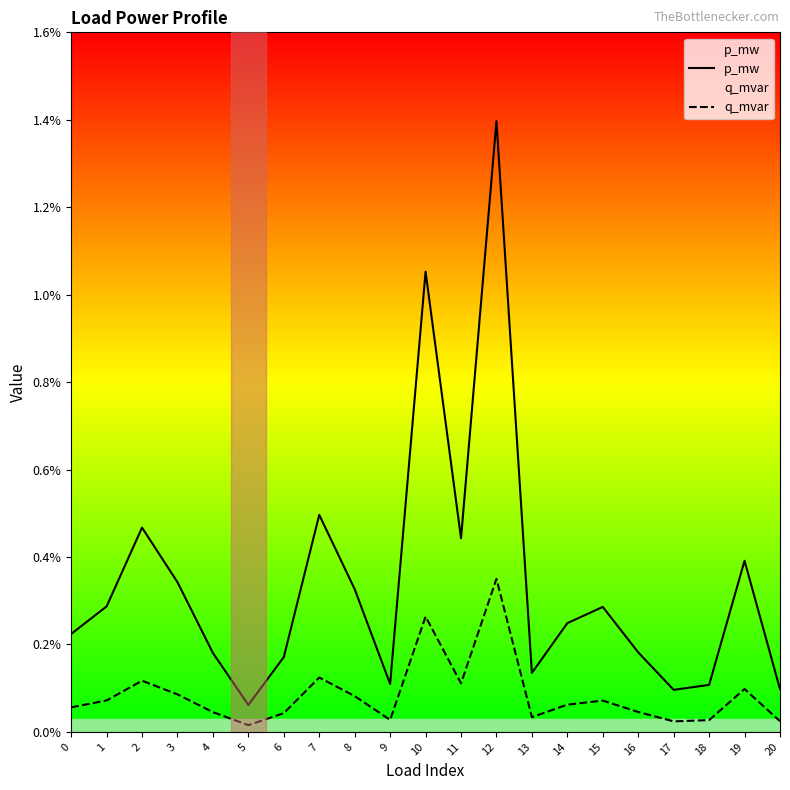

The value of q_mvar at 11 is 0.0. True or false?

False